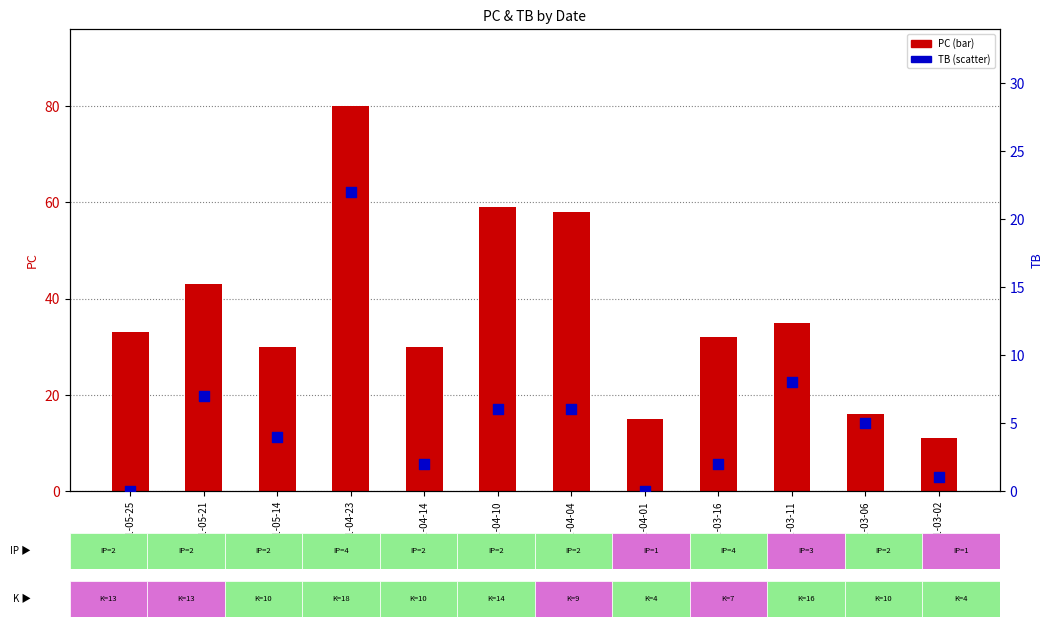

Which series has the widest spread of Y values?

PC